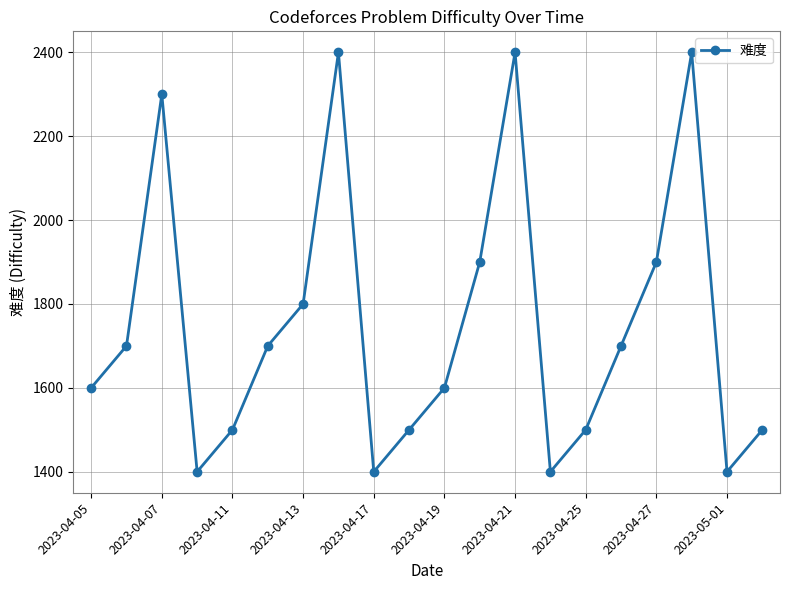

True or false: there are more than 0 points higher than both neighbors.

True